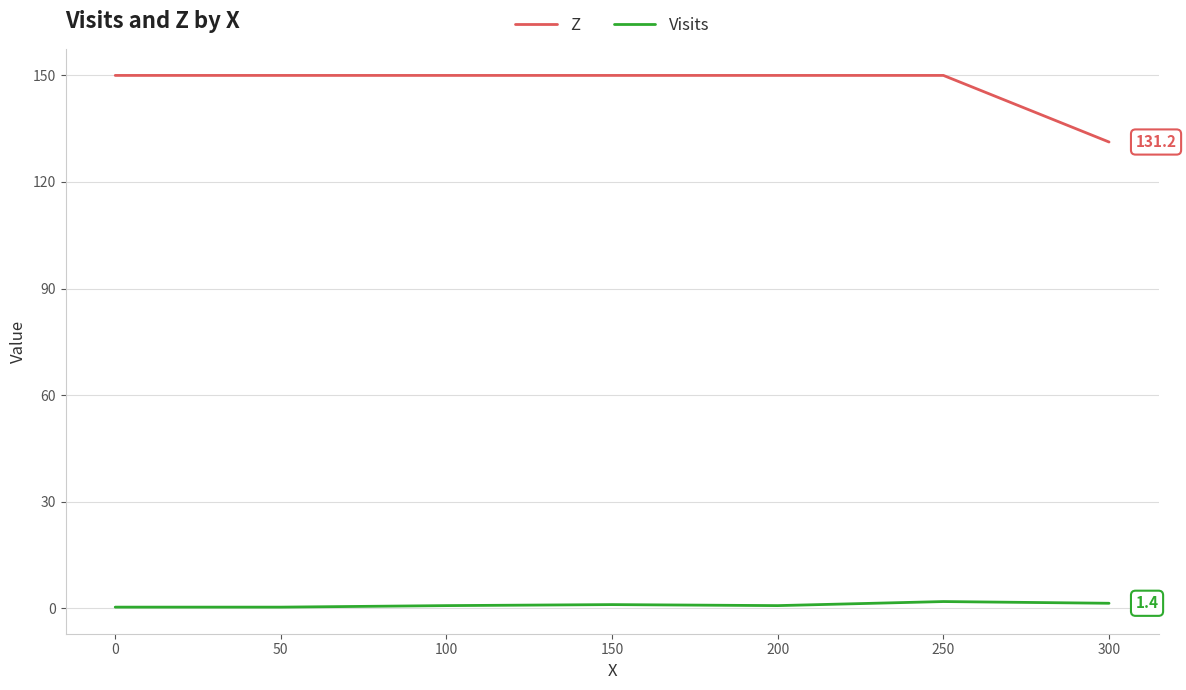

Read the Visits value at 150.

1.0